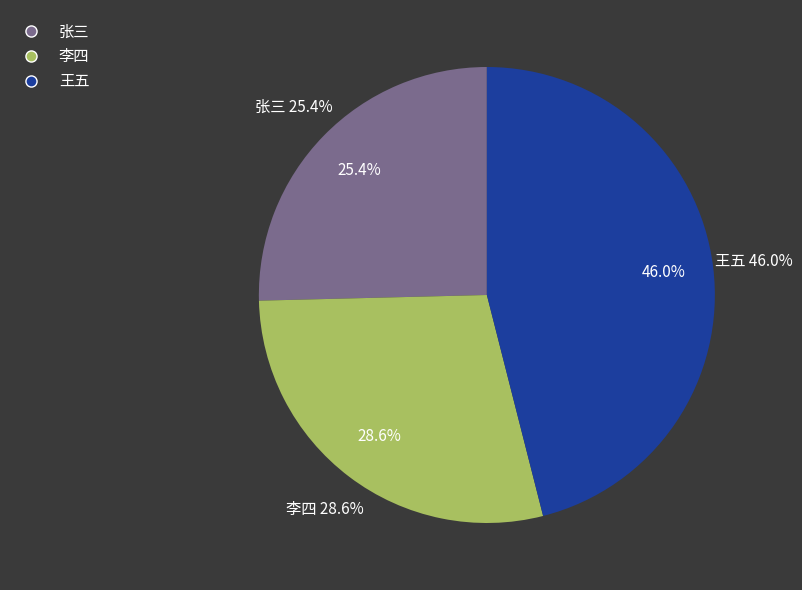

To the nearest percent, what is the difference between the 张三 and 王五 slice percentages?

21%